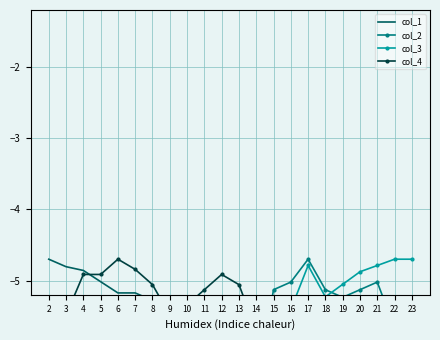

What is the difference between the col_4 values at 17 and 2?

1.6